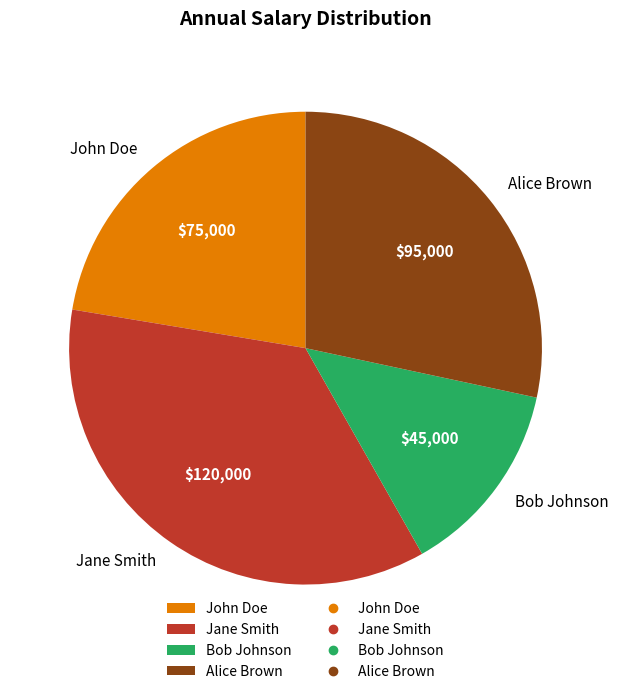

Which has a higher value, Bob Johnson or Alice Brown?

Alice Brown